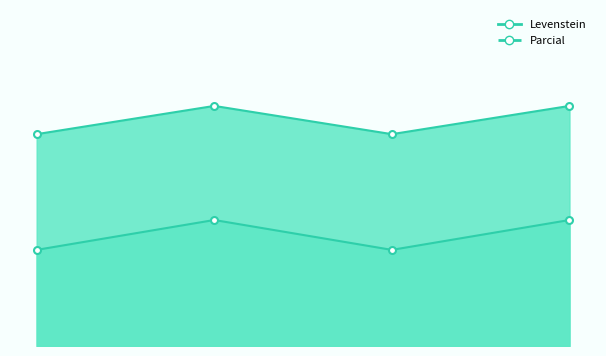

True or false: Parcial and Levenstein cross at least once.

False